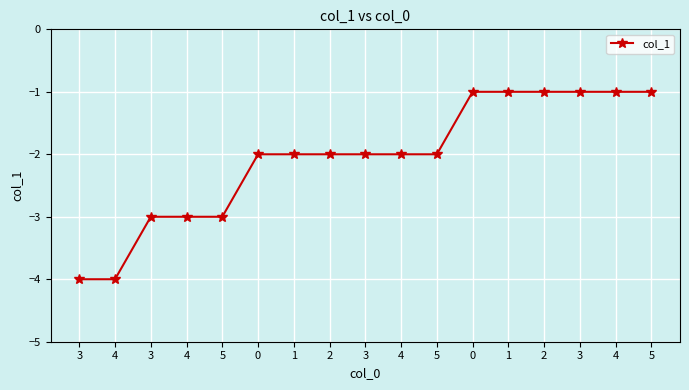

The value at 3 is -2. True or false?

True